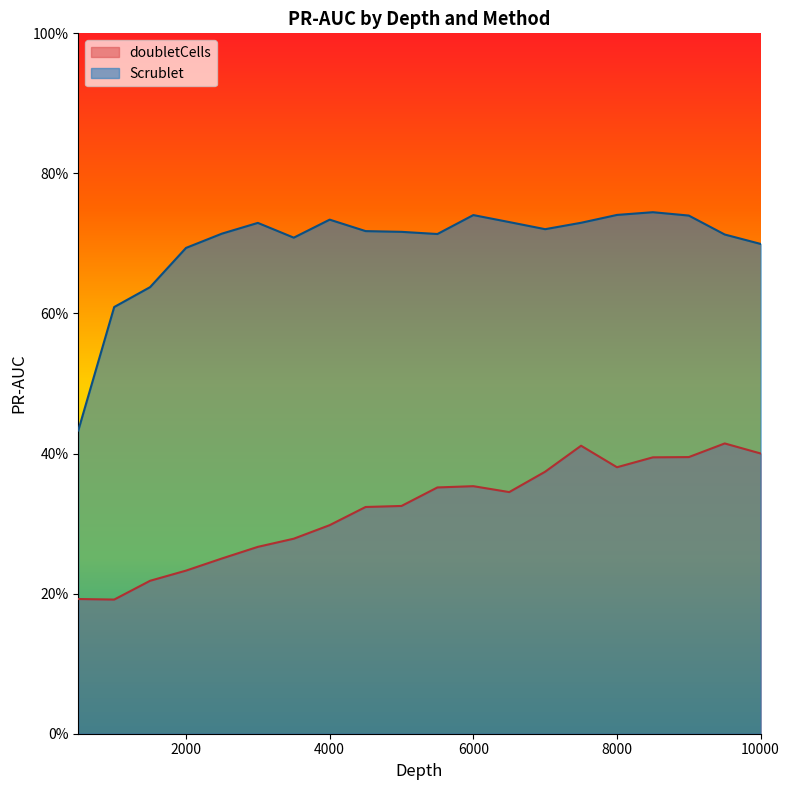

What is the minimum value for doubletCells?

0.2